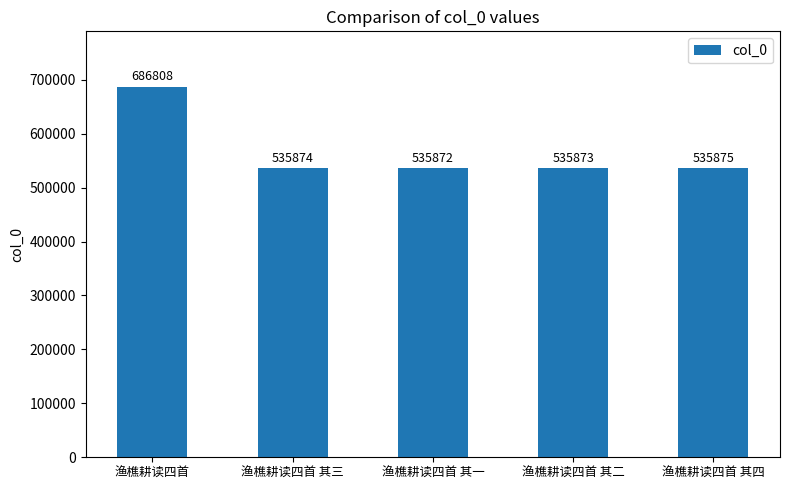

What position from the right is 渔樵耕读四首 其二?

2